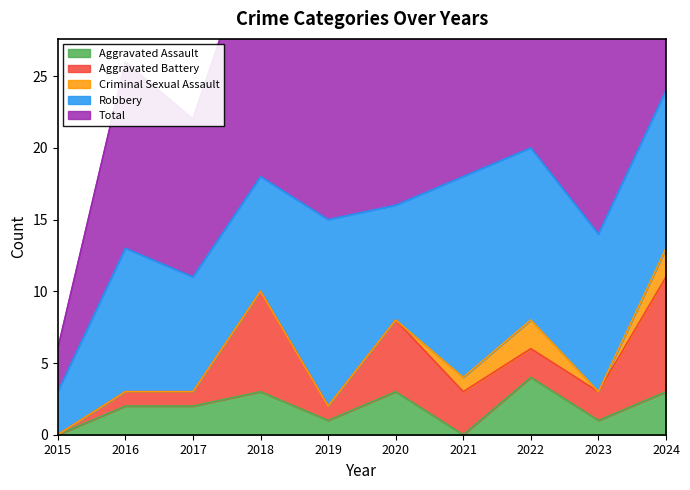

Reading right to left, list all the values displayed in this chart.

Aggravated Assault: 3	1	4	0	3	1	3	2	2	0
Aggravated Battery: 8	2	2	3	5	1	7	1	1	0
Criminal Sexual Assault: 2	0	2	1	0	0	0	0	0	0
Robbery: 11	11	12	14	8	13	8	8	10	3
Total: 24	14	20	18	16	15	18	11	13	3